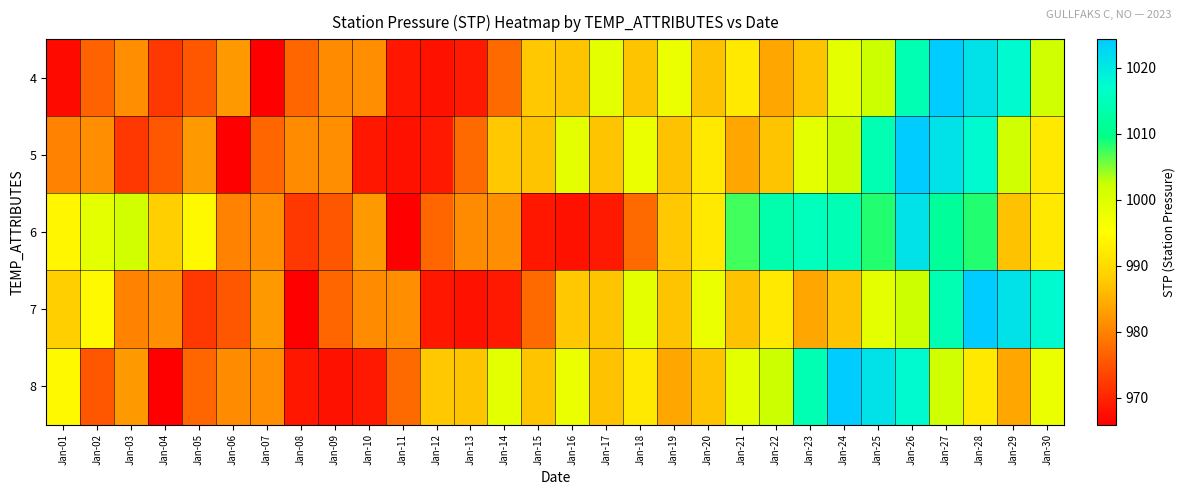

Which has a higher value, Jan-09 or Jan-18?

Jan-18